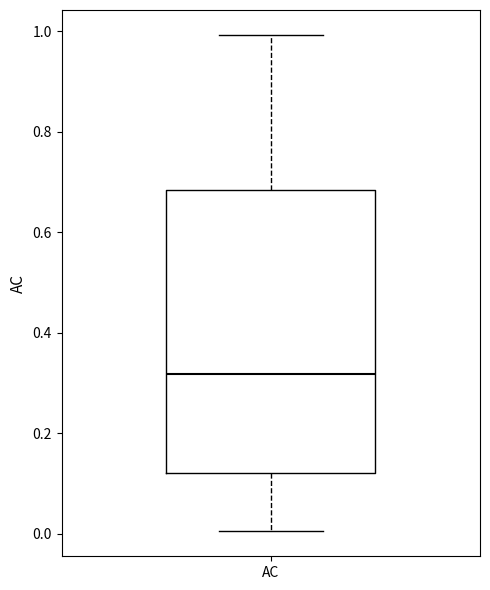

Transcribe this box plot: give where the median line is, the range the box spans, and where the two whiskers end, as read against the y-axis. The values are not printed on the chart, so give them approximately, as read against the axis.

median 0.32, box 0.12 to 0.68, whiskers 0.00 to 1.00